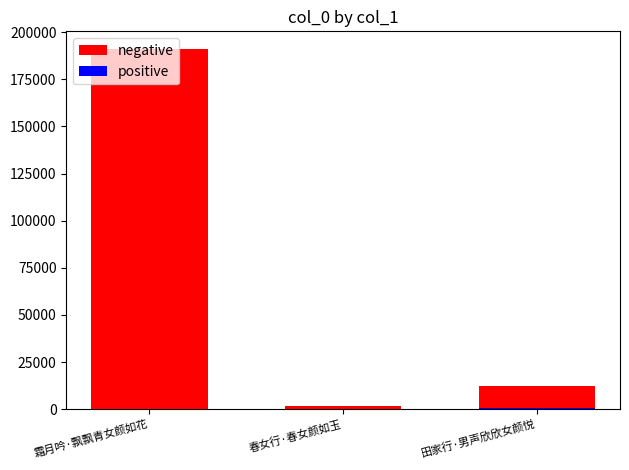

What is the label of the 2nd bar from the left?

春女行·春女颜如玉